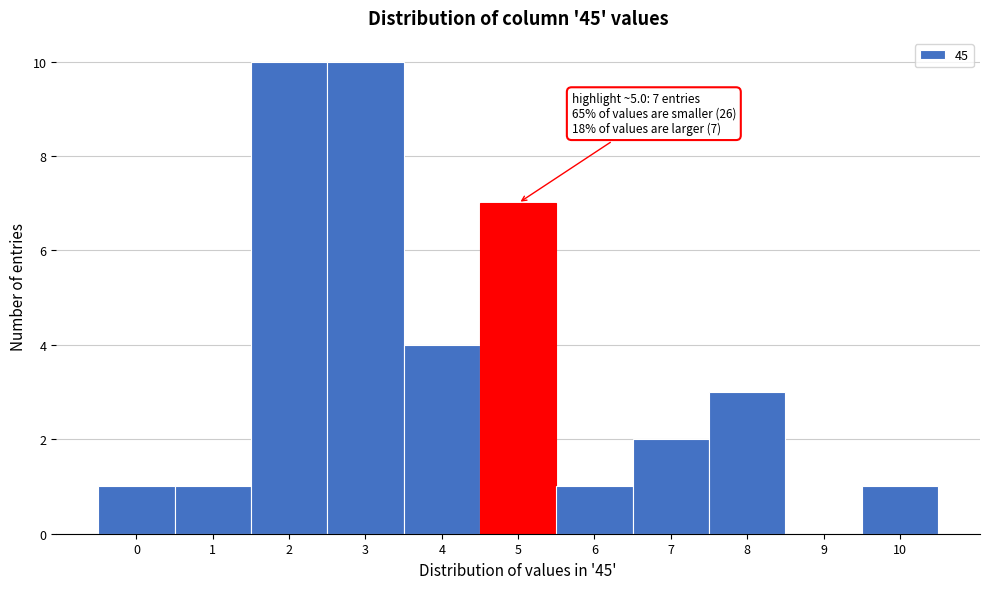

Reading left to right, transcribe all the data shown in this chart.

0=1	1=1	2=10	3=10	4=4	5=7	6=1	7=2	8=3	9=0	10=1